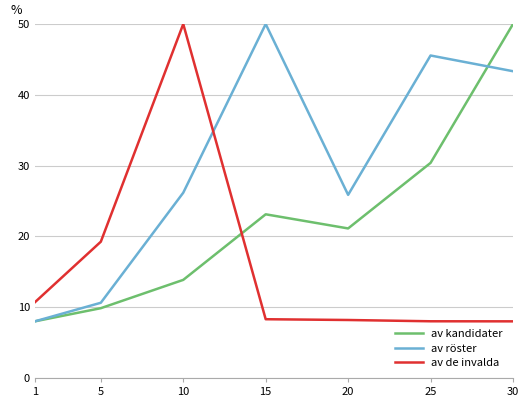

Does the chart have visible grid lines?

Yes